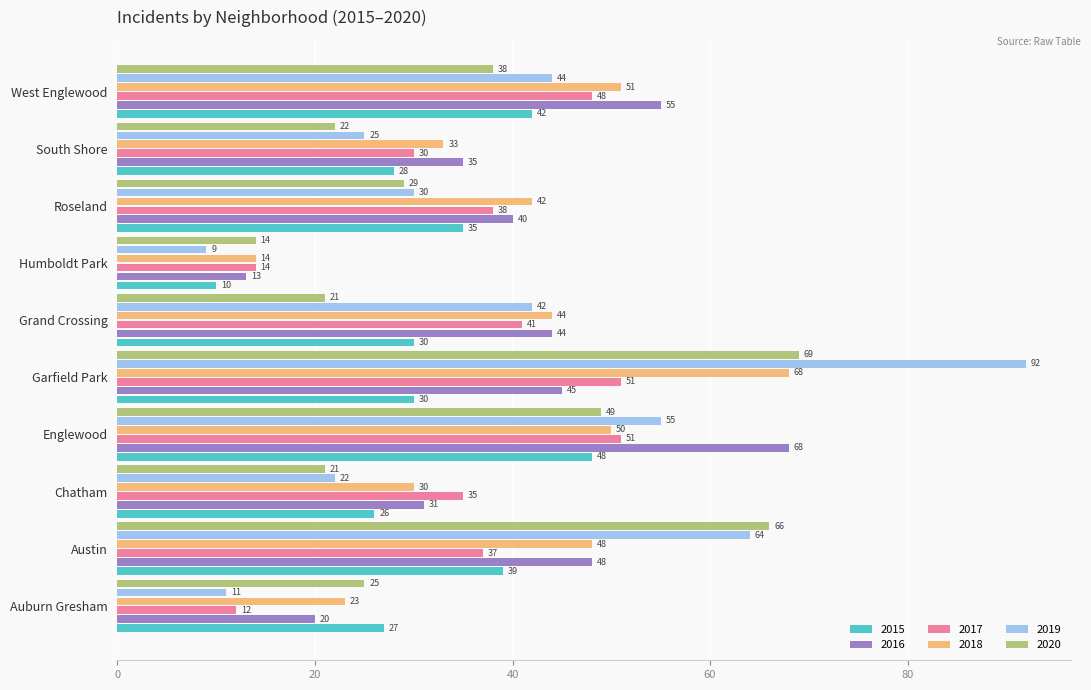

Which series has the largest range (max minus min)?

2019